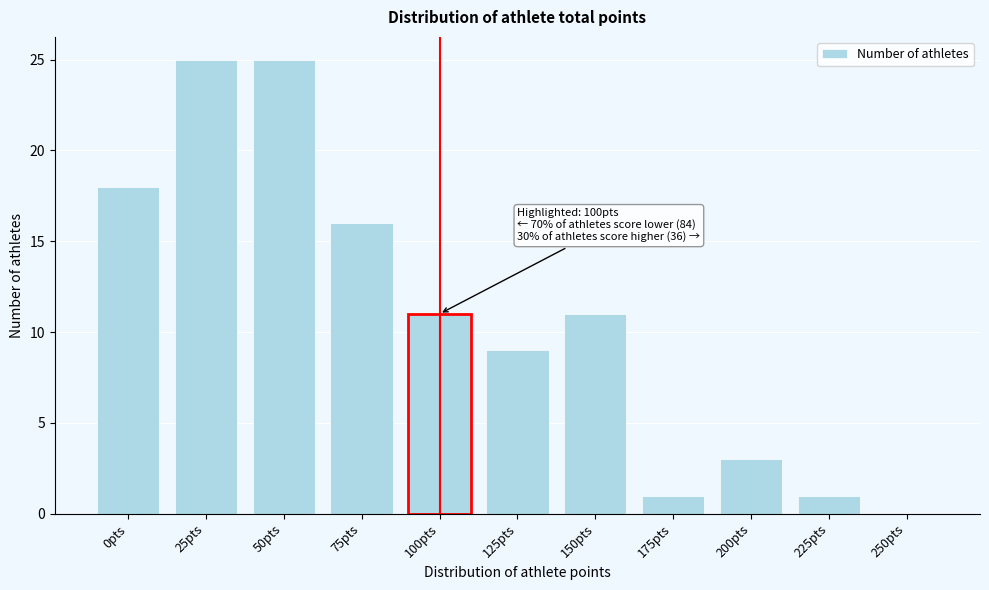

Reading left to right, list all the values displayed in this chart.

0pts=18	25pts=25	50pts=25	75pts=16	100pts=11	125pts=9	150pts=11	175pts=1	200pts=3	225pts=1	250pts=0